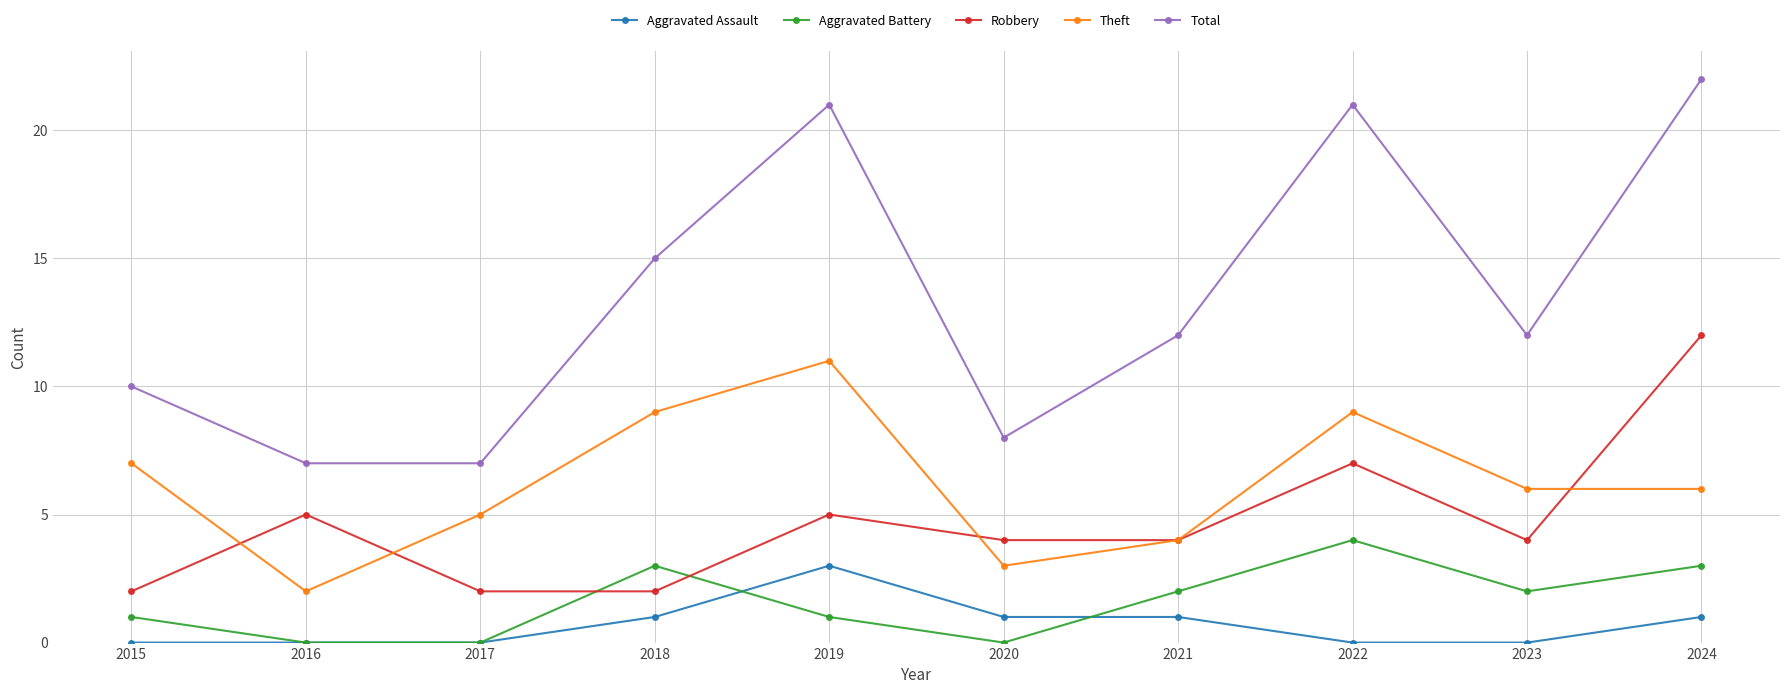

What is the total value across all series at 2019?

41